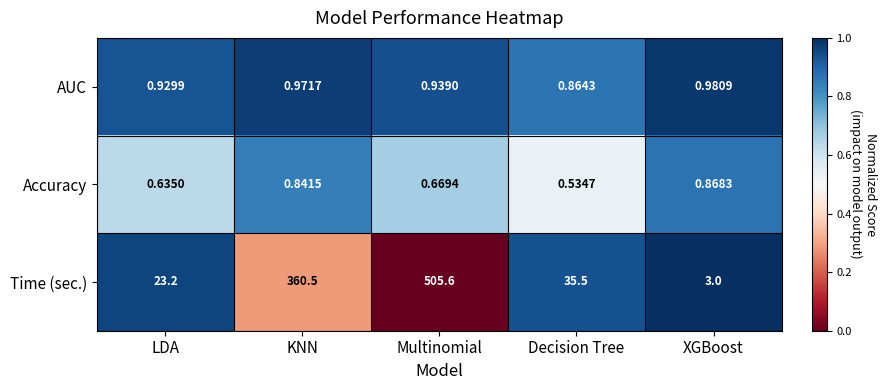

What is the total value across all series at Multinomial?

507.2